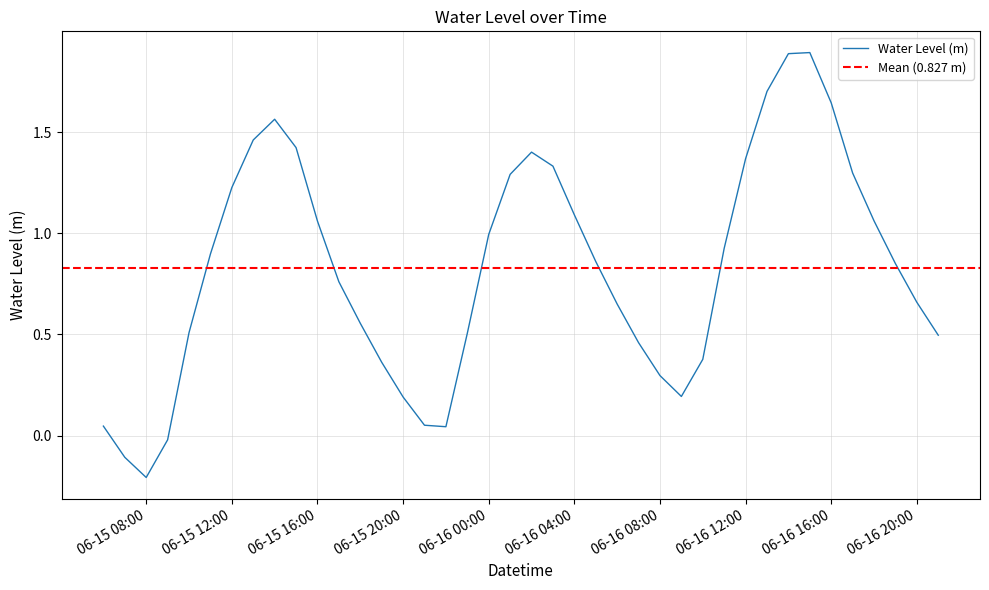

True or false: the data shows 0.9 at 2025-06-15 23:00:00.

False